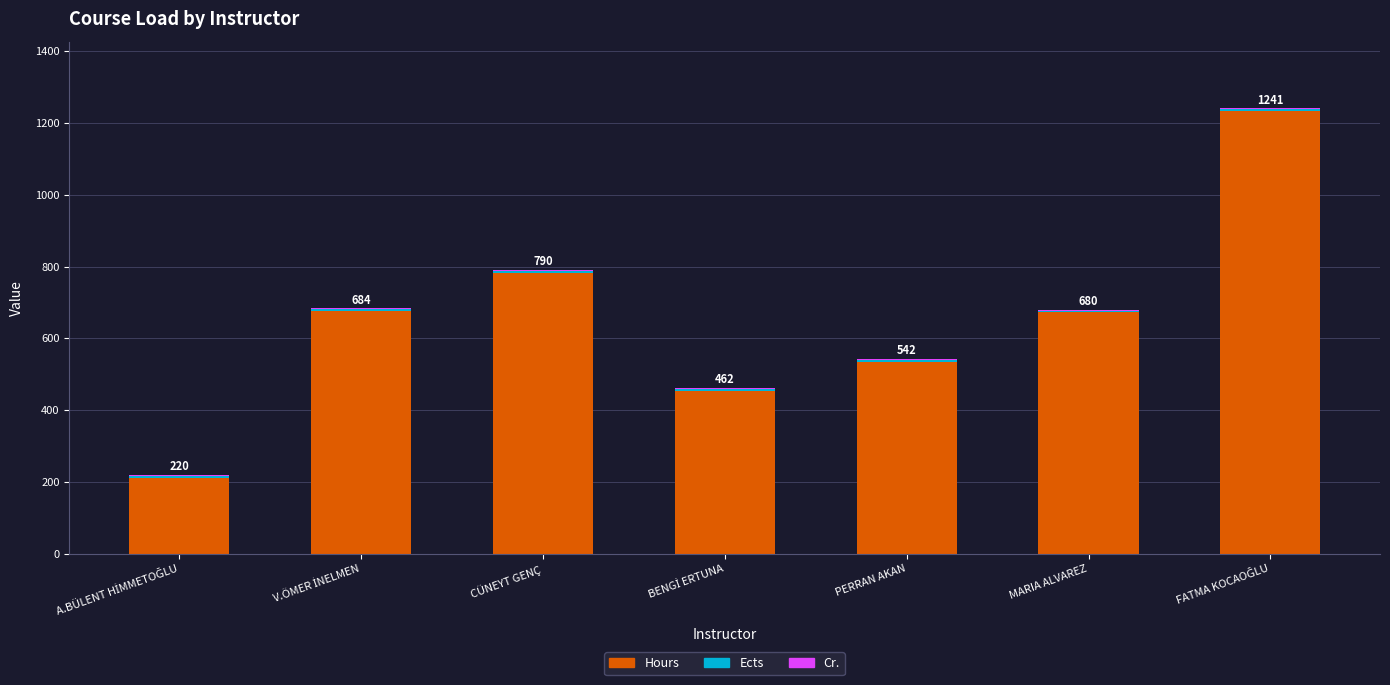

What is the highest value of the Hours series?

1234